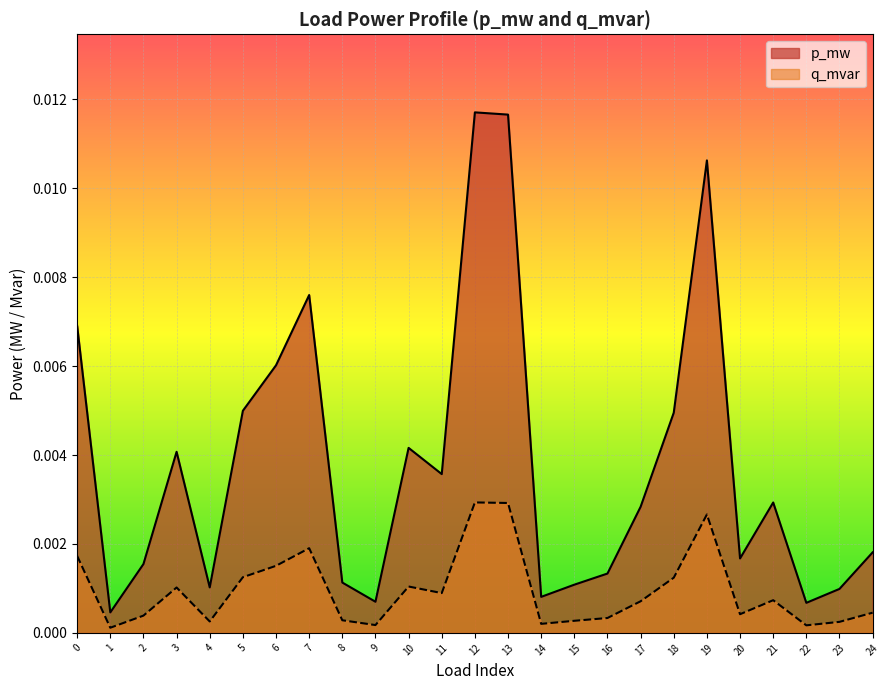

List the series in order of their peak value, highest first.

p_mw, q_mvar